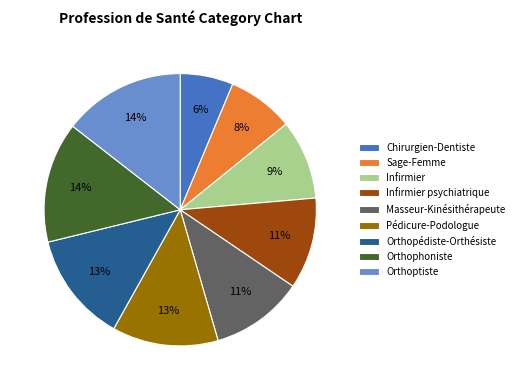

Does Chirurgien-Dentiste represent more than half of the total?

No